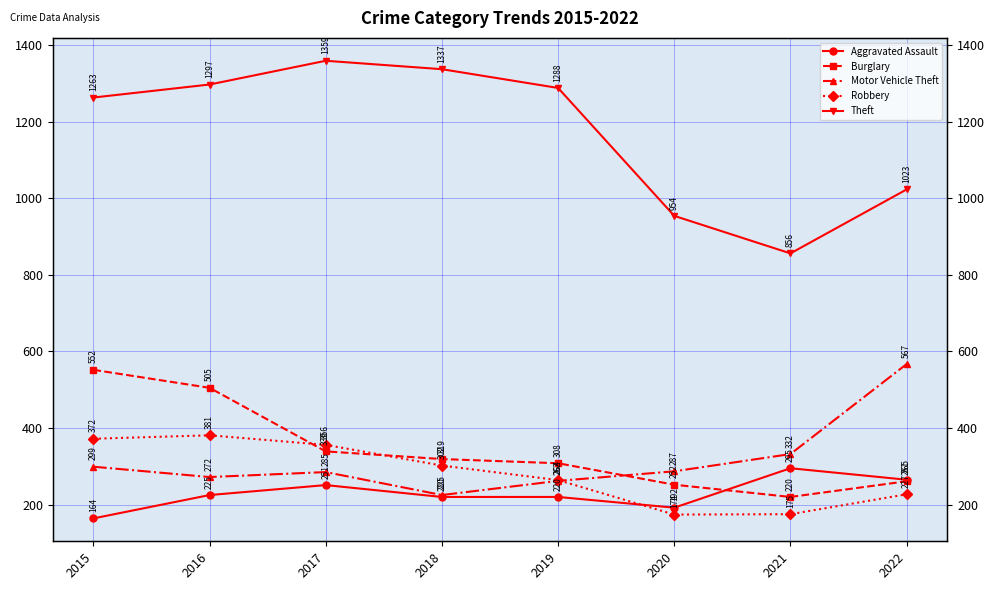

The value of Burglary at 2022 is 99. True or false?

False